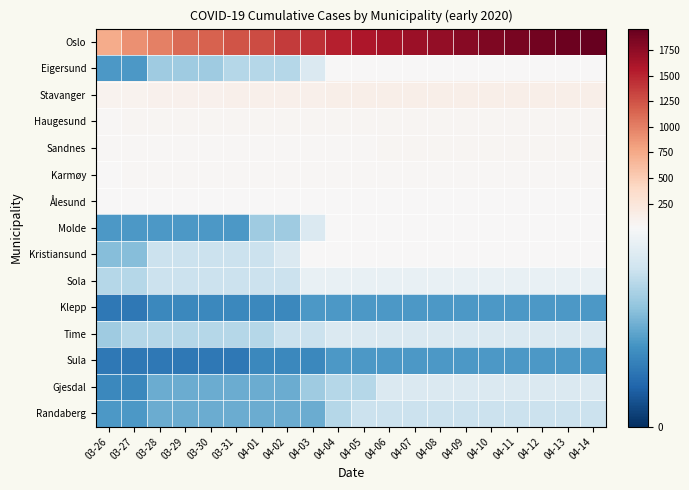

Reading left to right, what are all the values shown in this chart?

Oslo: 03-26=743	03-27=898	03-28=989	03-29=1122	03-30=1169	03-31=1233	04-01=1281	04-02=1379	04-03=1438	04-04=1534	04-05=1582	04-06=1626	04-07=1673	04-08=1730	04-09=1780	04-10=1827	04-11=1866	04-12=1893	04-13=1926	04-14=1960
Eigersund: 03-26=6	03-27=6	03-28=9	03-29=9	03-30=9	03-31=10	04-01=10	04-02=10	04-03=12	04-04=14	04-05=14	04-06=14	04-07=14	04-08=14	04-09=14	04-10=14	04-11=14	04-12=14	04-13=14	04-14=14
Stavanger: 03-26=87	03-27=88	03-28=97	03-29=98	03-30=98	03-31=106	04-01=107	04-02=110	04-03=117	04-04=124	04-05=124	04-06=125	04-07=125	04-08=125	04-09=125	04-10=125	04-11=125	04-12=125	04-13=125	04-14=125
Haugesund: 03-26=41	03-27=47	03-28=47	03-29=47	03-30=47	03-31=47	04-01=48	04-02=48	04-03=48	04-04=49	04-05=49	04-06=49	04-07=49	04-08=49	04-09=49	04-10=49	04-11=49	04-12=49	04-13=49	04-14=49
Sandnes: 03-26=34	03-27=35	03-28=39	03-29=39	03-30=39	03-31=41	04-01=41	04-02=42	04-03=44	04-04=44	04-05=44	04-06=45	04-07=45	04-08=46	04-09=46	04-10=46	04-11=46	04-12=46	04-13=46	04-14=46
Karmøy: 03-26=28	03-27=30	03-28=30	03-29=30	03-30=30	03-31=31	04-01=31	04-02=32	04-03=34	04-04=34	04-05=34	04-06=34	04-07=35	04-08=35	04-09=35	04-10=35	04-11=35	04-12=36	04-13=36	04-14=36
Ålesund: 03-26=20	03-27=20	03-28=20	03-29=20	03-30=20	03-31=20	04-01=21	04-02=22	04-03=24	04-04=25	04-05=25	04-06=25	04-07=24	04-08=24	04-09=25	04-10=25	04-11=25	04-12=25	04-13=26	04-14=26
Molde: 03-26=6	03-27=6	03-28=6	03-29=6	03-30=6	03-31=6	04-01=9	04-02=9	04-03=12	04-04=14	04-05=14	04-06=14	04-07=14	04-08=14	04-09=14	04-10=14	04-11=14	04-12=14	04-13=14	04-14=14
Kristiansund: 03-26=8	03-27=8	03-28=11	03-29=11	03-30=11	03-31=11	04-01=11	04-02=12	04-03=16	04-04=16	04-05=17	04-06=19	04-07=18	04-08=18	04-09=18	04-10=18	04-11=18	04-12=18	04-13=18	04-14=18
Sola: 03-26=10	03-27=10	03-28=11	03-29=11	03-30=11	03-31=11	04-01=11	04-02=11	04-03=13	04-04=13	04-05=13	04-06=13	04-07=13	04-08=13	04-09=13	04-10=13	04-11=13	04-12=13	04-13=13	04-14=13
Klepp: 03-26=4	03-27=4	03-28=5	03-29=5	03-30=5	03-31=5	04-01=5	04-02=5	04-03=6	04-04=6	04-05=6	04-06=6	04-07=6	04-08=6	04-09=6	04-10=6	04-11=6	04-12=6	04-13=6	04-14=6
Time: 03-26=9	03-27=10	03-28=10	03-29=10	03-30=10	03-31=10	04-01=10	04-02=11	04-03=11	04-04=12	04-05=12	04-06=12	04-07=12	04-08=12	04-09=12	04-10=12	04-11=12	04-12=12	04-13=12	04-14=12
Sula: 03-26=4	03-27=4	03-28=4	03-29=4	03-30=4	03-31=4	04-01=5	04-02=5	04-03=5	04-04=6	04-05=6	04-06=6	04-07=6	04-08=6	04-09=6	04-10=6	04-11=6	04-12=6	04-13=6	04-14=6
Gjesdal: 03-26=5	03-27=5	03-28=7	03-29=7	03-30=7	03-31=7	04-01=7	04-02=7	04-03=9	04-04=10	04-05=10	04-06=12	04-07=12	04-08=12	04-09=12	04-10=12	04-11=12	04-12=12	04-13=12	04-14=12
Randaberg: 03-26=6	03-27=6	03-28=7	03-29=7	03-30=7	03-31=7	04-01=7	04-02=7	04-03=7	04-04=10	04-05=11	04-06=11	04-07=11	04-08=11	04-09=11	04-10=11	04-11=11	04-12=11	04-13=11	04-14=11